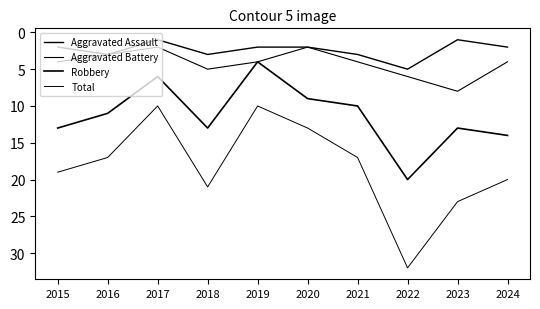

How many lines are shown in the chart?

4